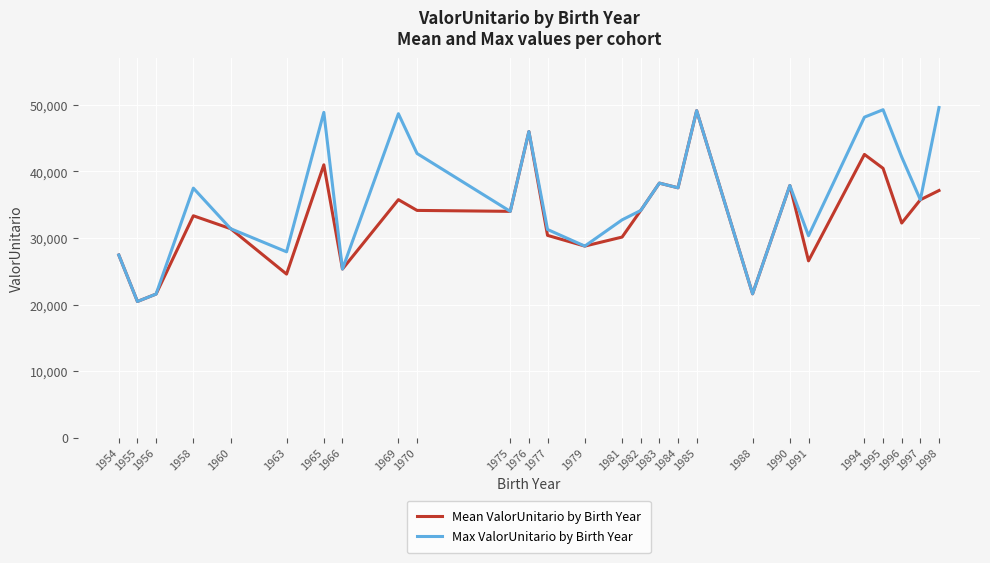

The value of Max ValorUnitario by Birth Year at 1995 is 49281.0. True or false?

True